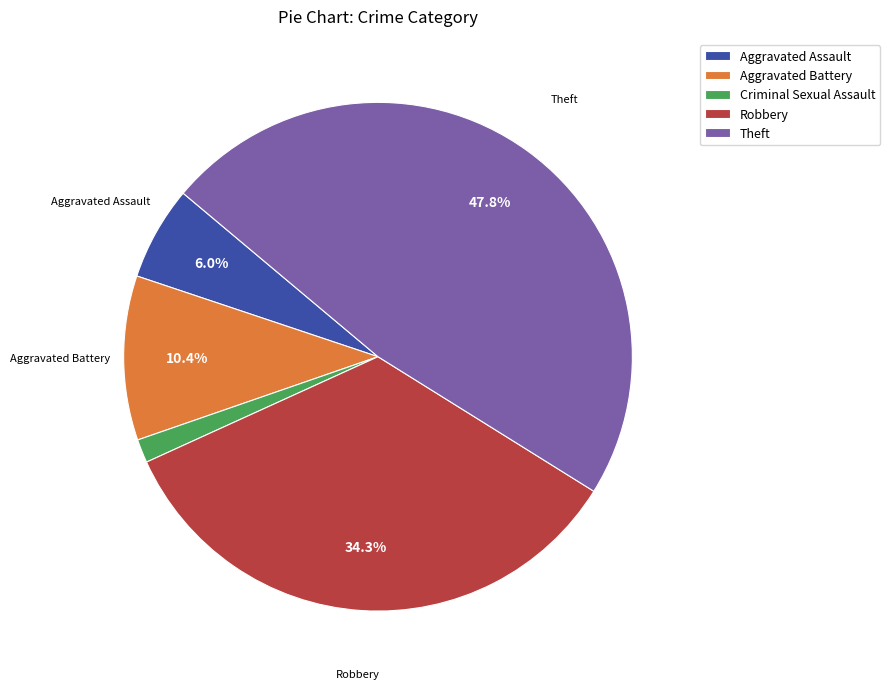

The Criminal Sexual Assault slice represents 1% of the pie. True or false?

True